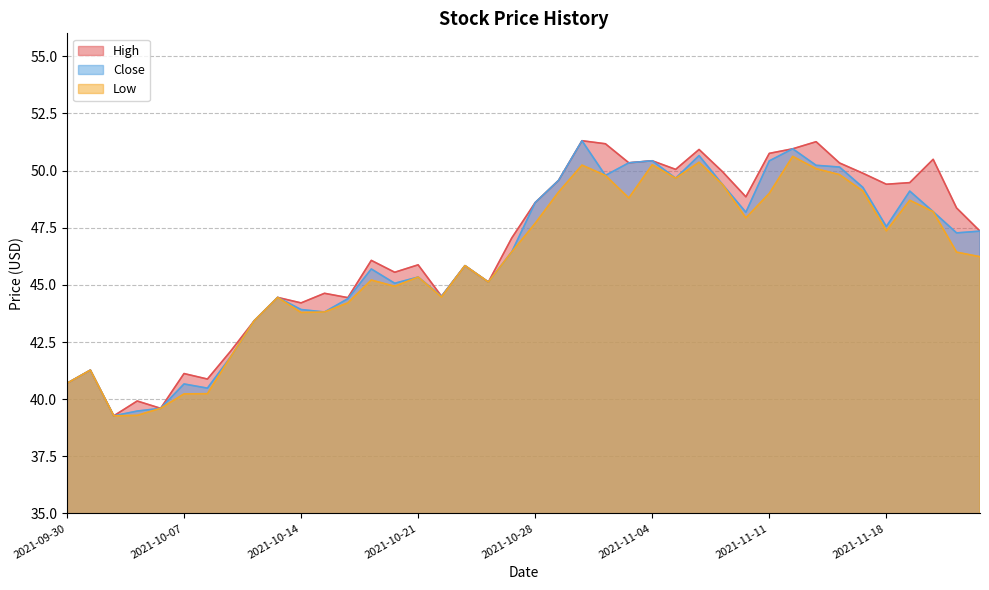

True or false: Low has a value of 46.2 at 2021-11-24.

True